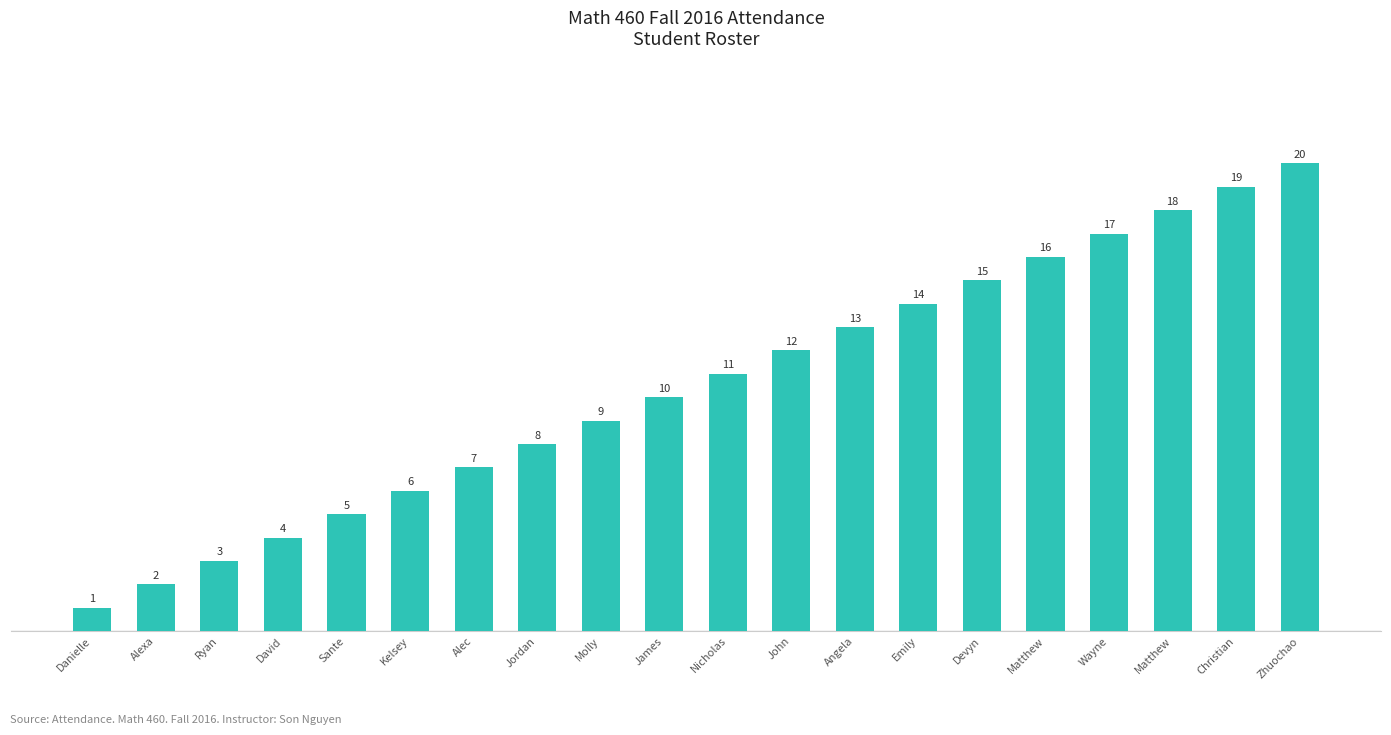

What is the difference between the maximum and minimum values?

19